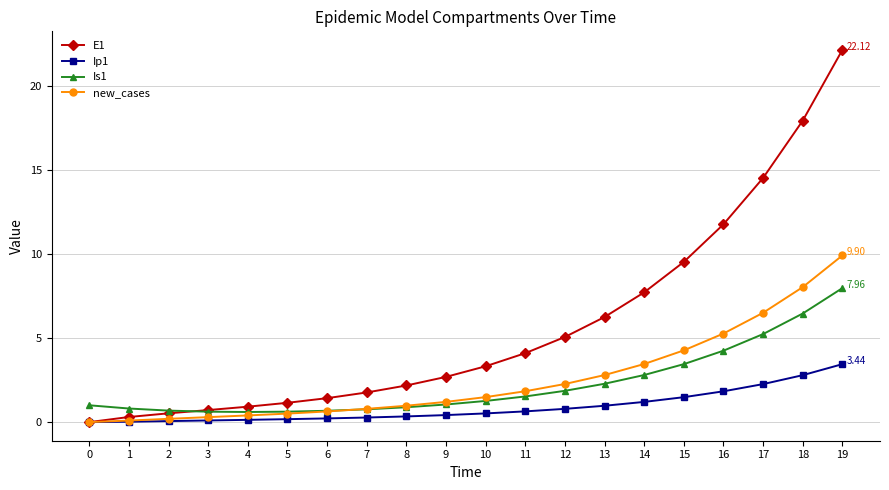

Is it true that Ip1 equals 0.1 at 3?

True